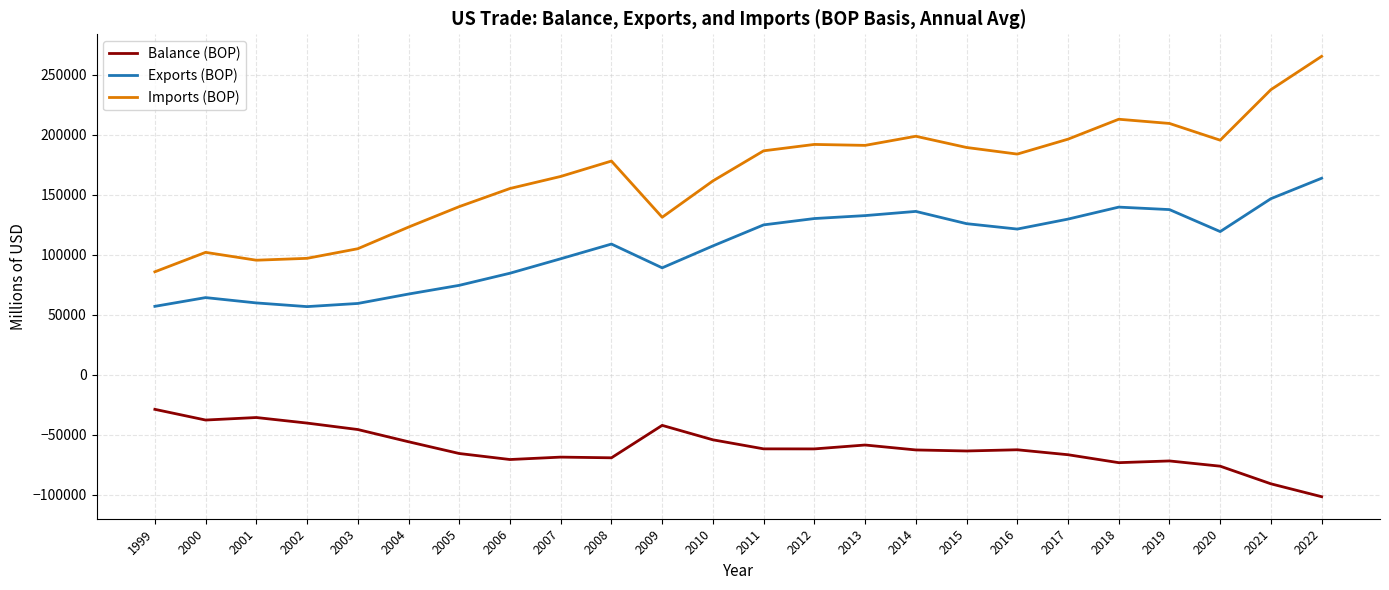

Rank the series by their maximum value, from lowest to highest.

Balance (BOP), Exports (BOP), Imports (BOP)